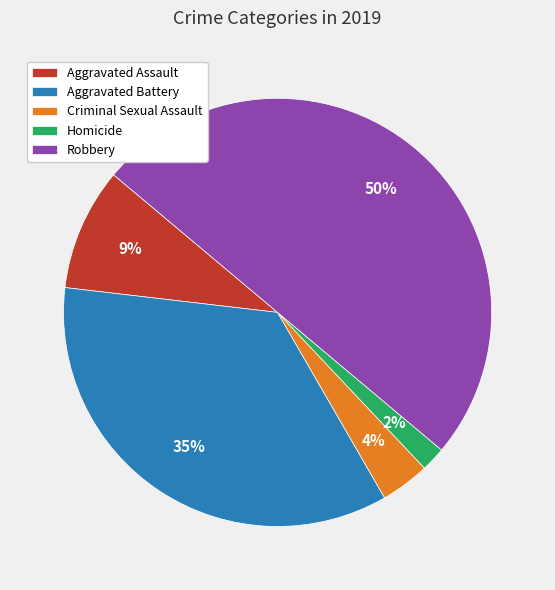

To the nearest percent, what percentage of the pie is Homicide?

2%